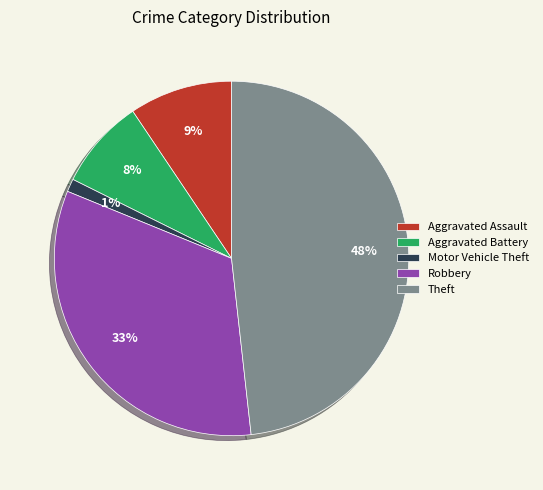

To the nearest percent, what is the average slice percentage?

20%